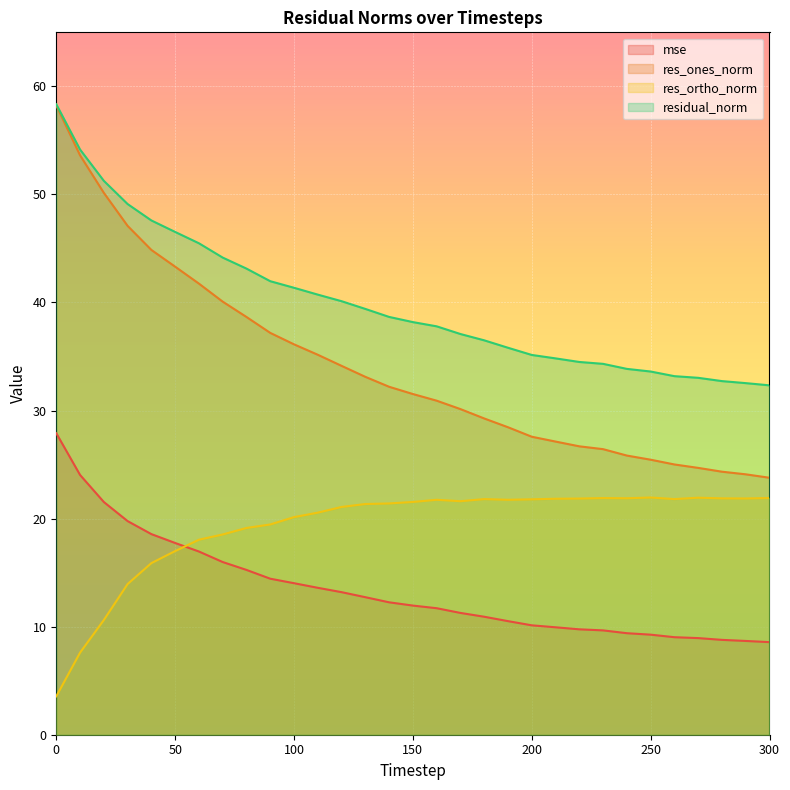

True or false: mse and residual_norm cross at least once.

False